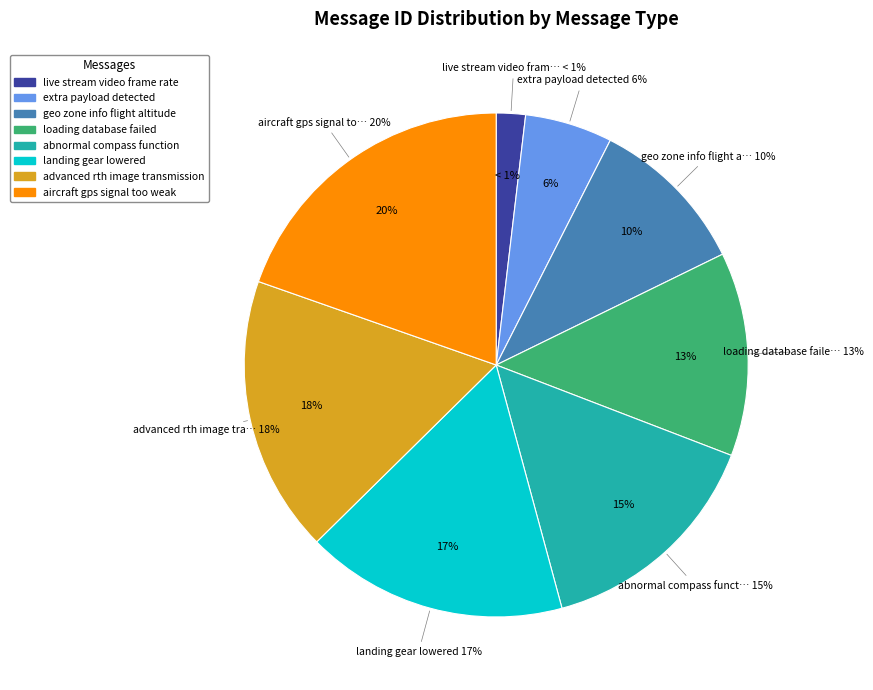

Count the number of slices in the pie.

8